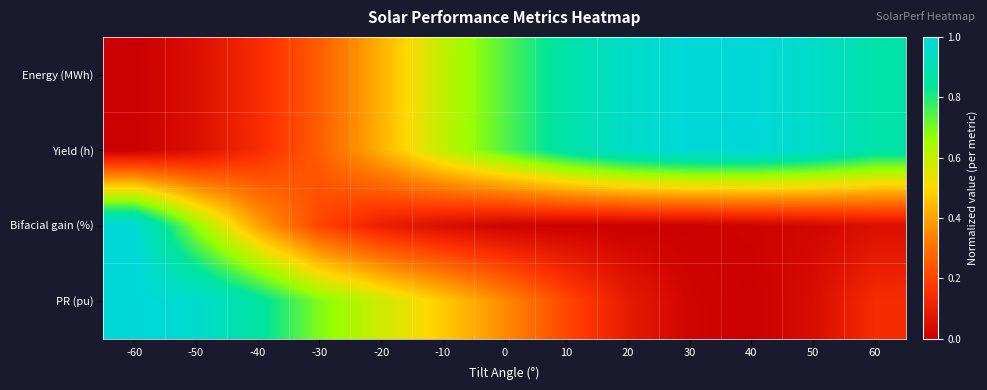

What is the spread (max minus min) of values at -40?

0.7